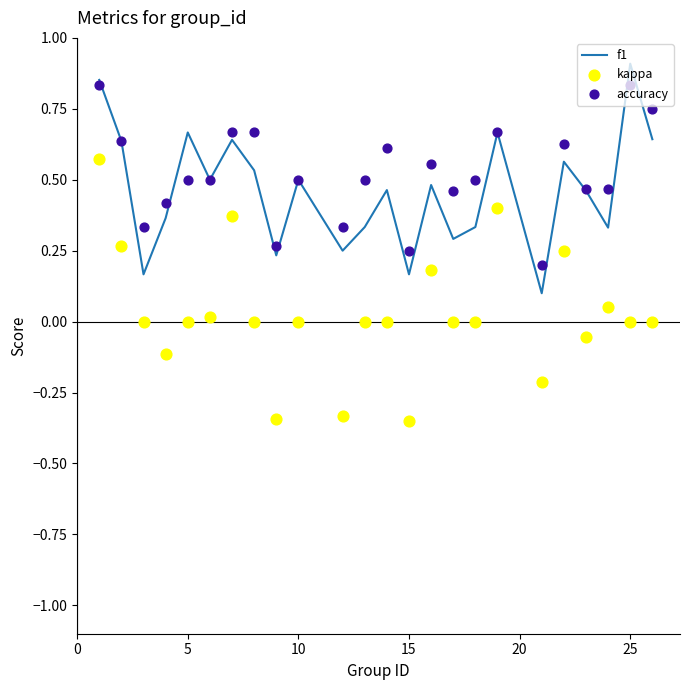

Which series contains the lowest Y value?

kappa